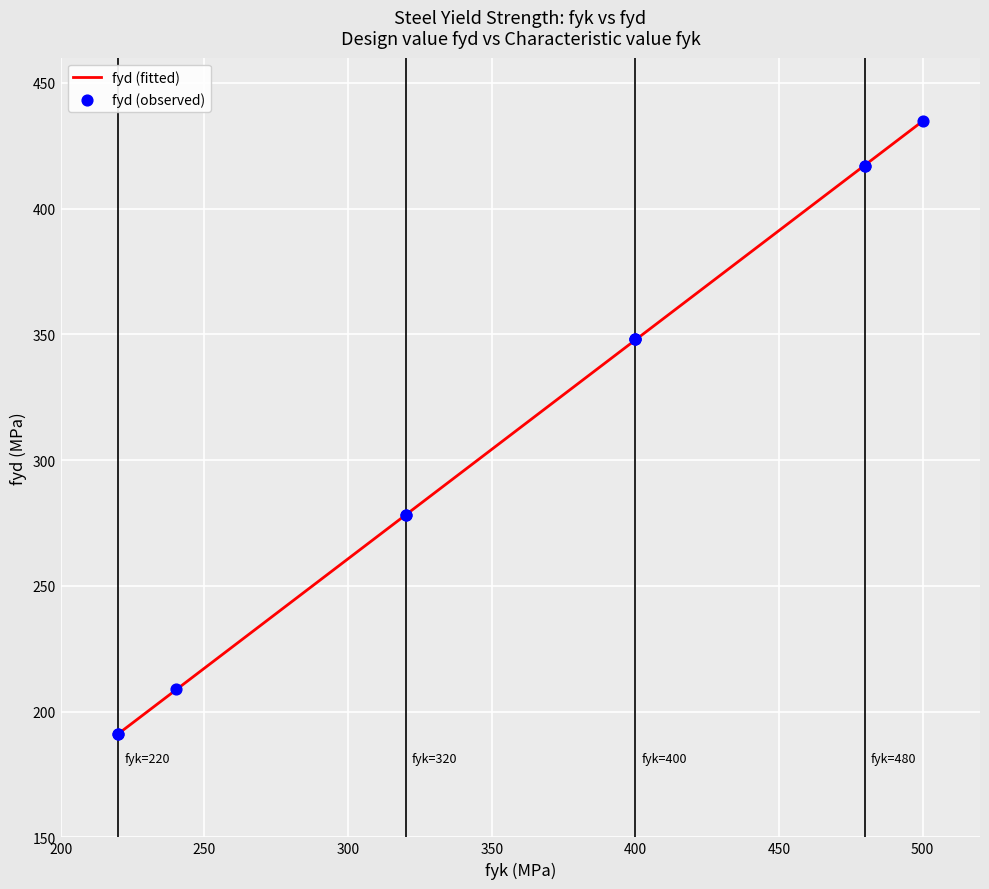

What is the ratio of the value at 500 to the value at 240?

2.1